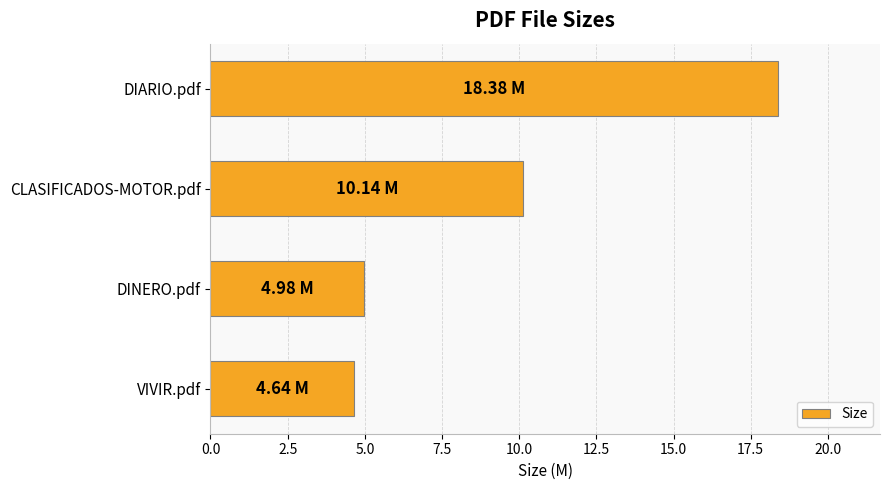

What is the difference between the maximum and second lowest values?

13.4